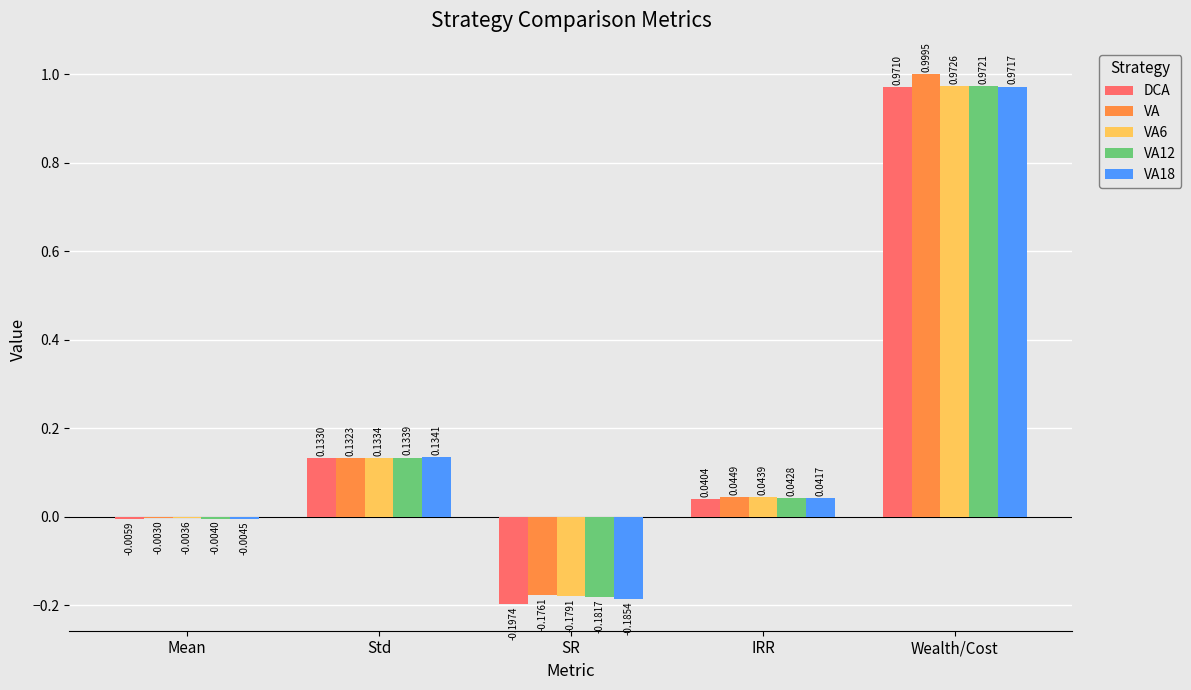

Between Std and Wealth/Cost, which series saw the biggest shift?

VA